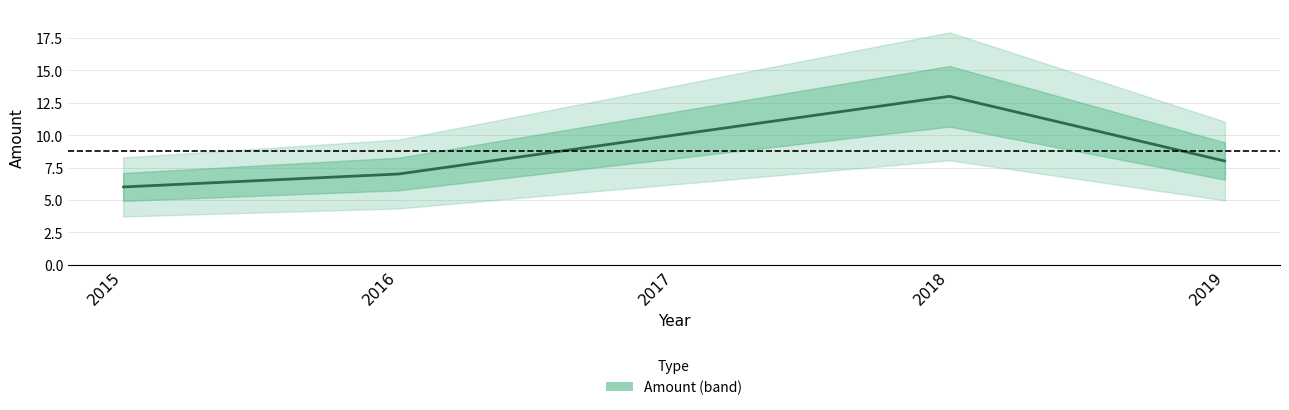

What is the value of the 1st point from the left?

6